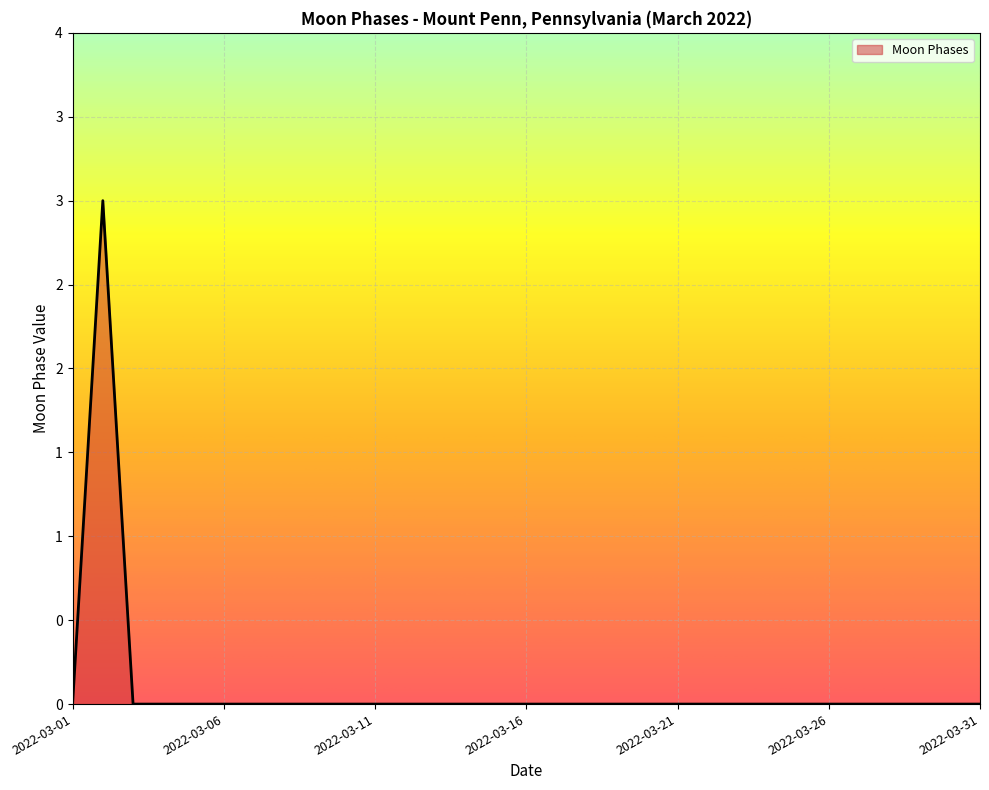

At which category does the data reach its first local peak?

2022-03-02